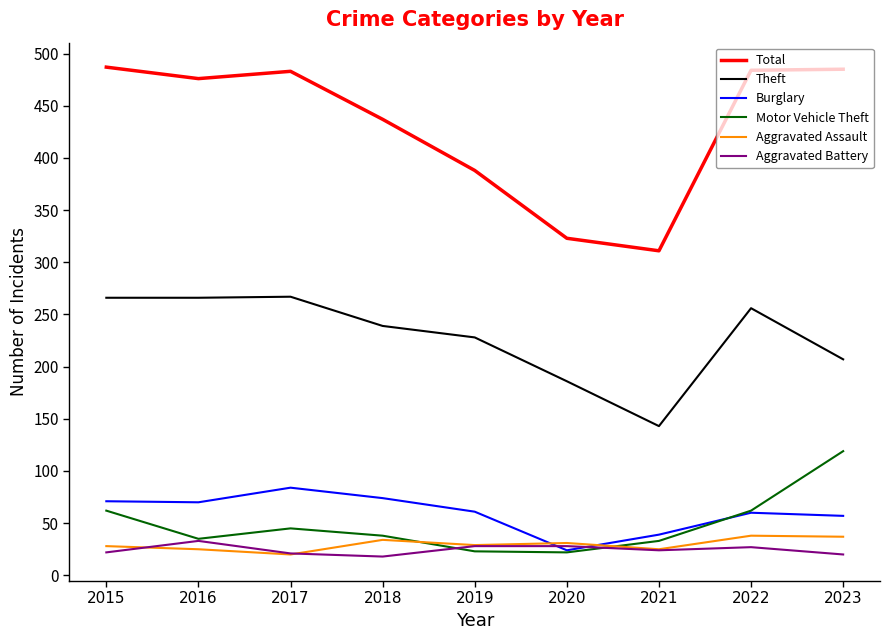

True or false: Aggravated Assault and Total cross at least once.

False